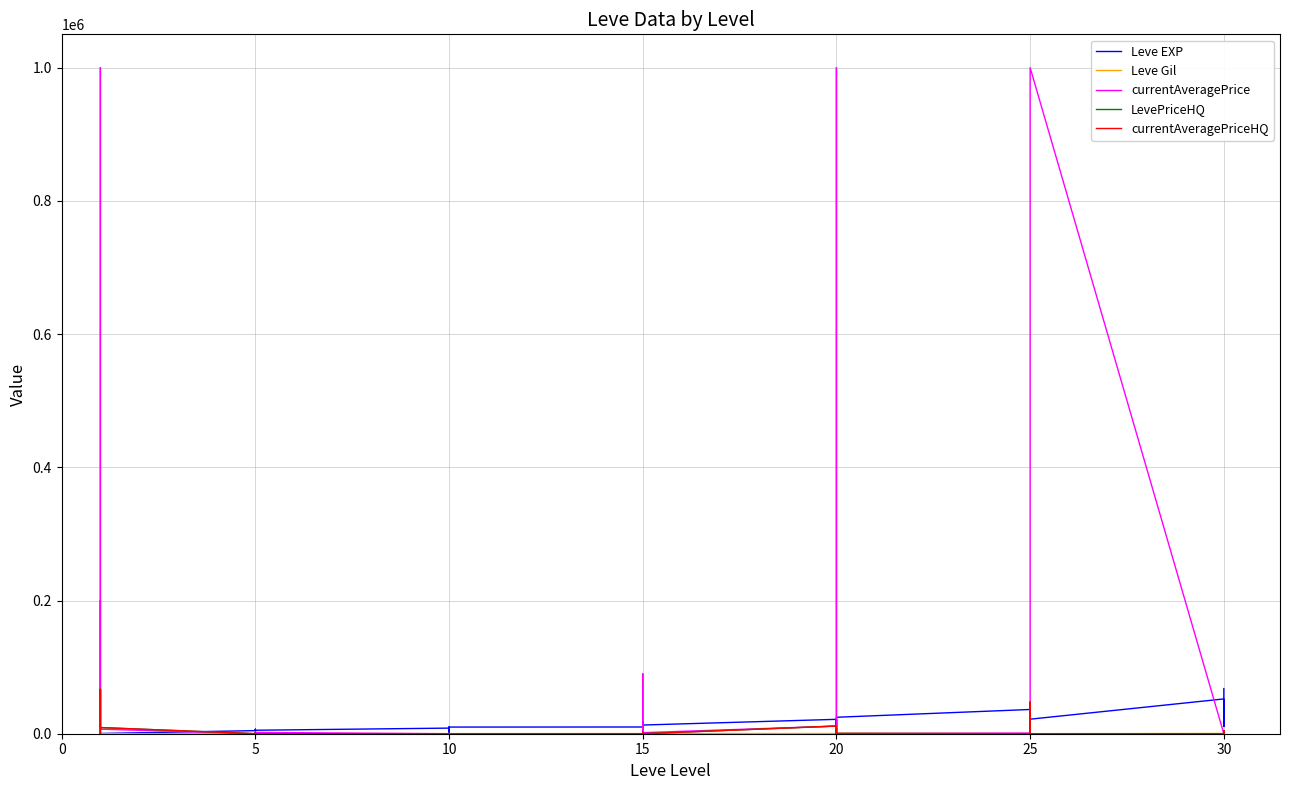

Reading left to right, extract all data points from this chart.

Leve EXP: 630	900	160	160	900	370	4660	6840	5220	4410	5220	5220	8430	5330	2230	9990	8430	9990	10100	18910	6110	16920	15980	13040	21600	4440	21600	21600	10970	24710	36390	32460	18490	30820	41630	21830	52220	44230	10740	67730
Leve Gil: 112	112	113	113	112	112	140	224	140	140	170	140	172	170	170	170	172	170	226	174	295	230	343	230	295	107	232	295	108	248	317	290	172	336	562	107	410	460	136	438
currentAveragePrice: 200000	0	1000000	0	66666	6838	0	553	837	0	1001	2000	0	0	443	0	0	0	0	0	1529	89999	0	1600	11500	1529	1000000	8000	1536	175	1000	0	0	5749	47495	1000000	0	0	4555	0
LevePriceHQ: 0	0	0	0	66666	9265	0	1499	775	0	1000	0	0	0	0	0	0	0	0	0	1917	0	0	0	11500	1917	0	8000	348	499	0	0	0	0	47495	0	0	0	4648	0
currentAveragePriceHQ: 0	0	0	0	66666	9265	0	1499	775	0	1000	0	0	0	0	0	0	0	0	0	1917	0	0	0	11500	1917	0	8000	348	499	0	0	0	0	47495	0	0	0	4648	0